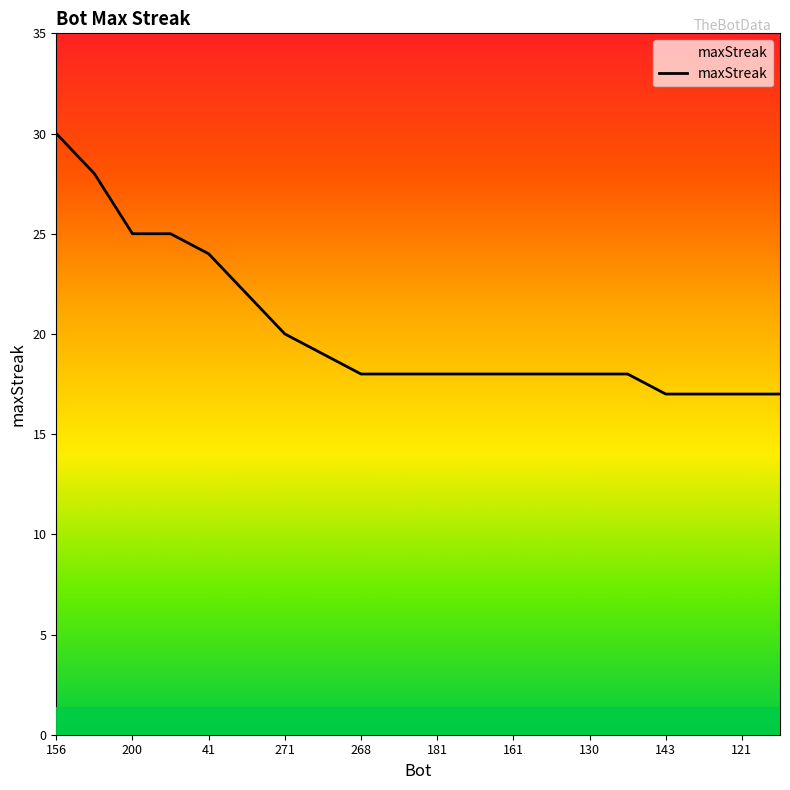

How many series are shown in this chart?

1